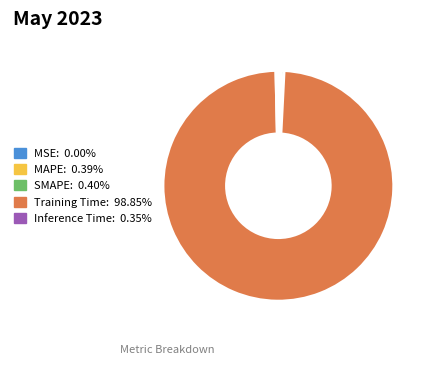

Between Training Time and Inference Time, which is larger?

Training Time